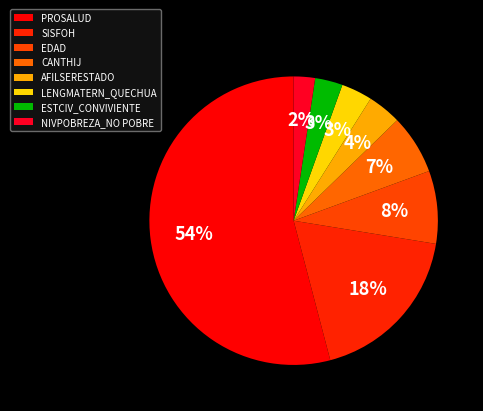

What is the change in value from SISFOH to ESTCIV_CONVIVIENTE?

-0.2